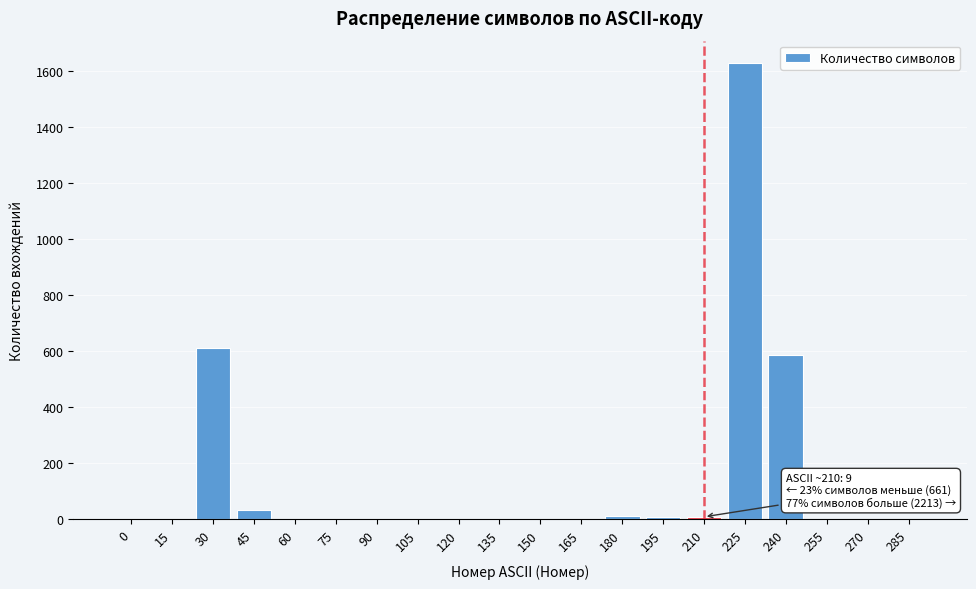

Which label corresponds to the largest value in the chart?

225